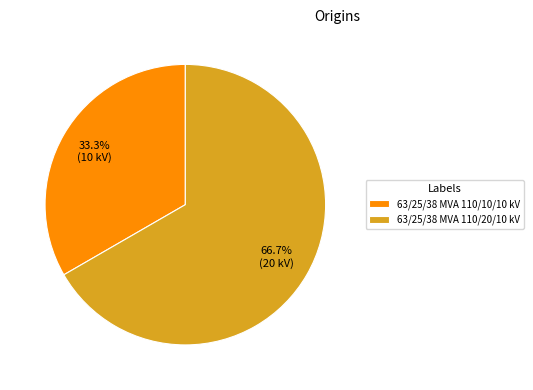

Does 63/25/38 MVA 110/20/10 kV represent more than half of the total?

Yes